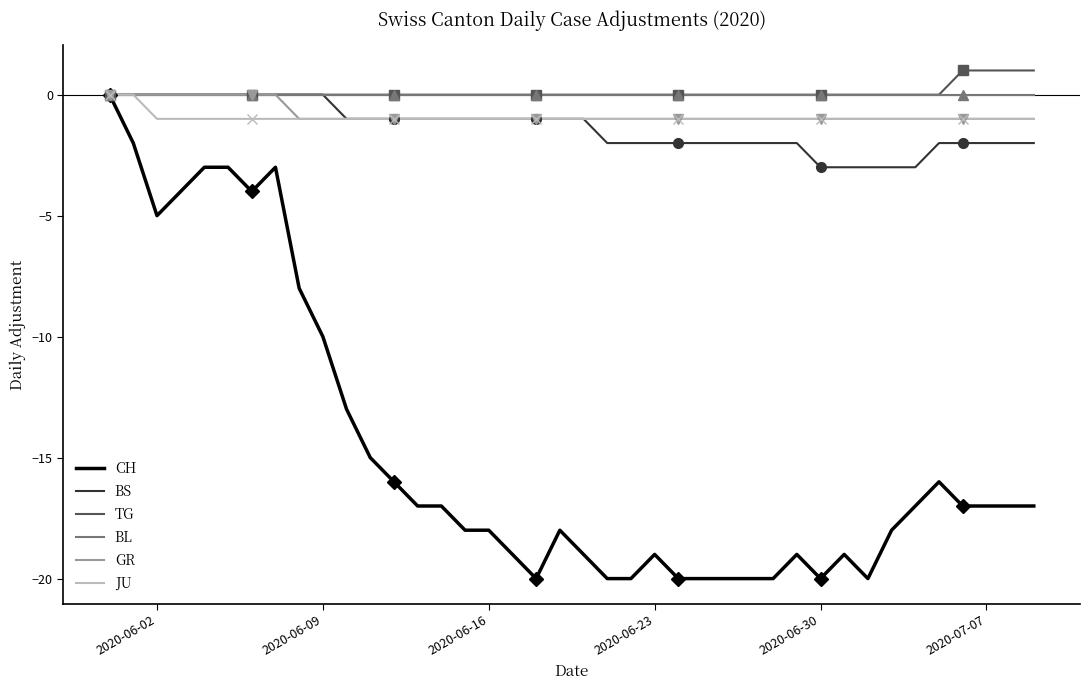

Reading left to right, what are all the values shown in this chart?

CH: 0	-2	-5	-4	-3	-3	-4	-3	-8	-10	-13	-15	-16	-17	-17	-18	-18	-19	-20	-18	-19	-20	-20	-19	-20	-20	-20	-20	-20	-19	-20	-19	-20	-18	-17	-16	-17	-17	-17	-17
BS: 0	0	0	0	0	0	0	0	0	0	-1	-1	-1	-1	-1	-1	-1	-1	-1	-1	-1	-2	-2	-2	-2	-2	-2	-2	-2	-2	-3	-3	-3	-3	-3	-2	-2	-2	-2	-2
TG: 0	0	0	0	0	0	0	0	0	0	0	0	0	0	0	0	0	0	0	0	0	0	0	0	0	0	0	0	0	0	0	0	0	0	0	0	1	1	1	1
BL: 0	0	0	0	0	0	0	0	0	0	0	0	0	0	0	0	0	0	0	0	0	0	0	0	0	0	0	0	0	0	0	0	0	0	0	0	0	0	0	0
GR: 0	0	0	0	0	0	0	0	-1	-1	-1	-1	-1	-1	-1	-1	-1	-1	-1	-1	-1	-1	-1	-1	-1	-1	-1	-1	-1	-1	-1	-1	-1	-1	-1	-1	-1	-1	-1	-1
JU: 0	0	-1	-1	-1	-1	-1	-1	-1	-1	-1	-1	-1	-1	-1	-1	-1	-1	-1	-1	-1	-1	-1	-1	-1	-1	-1	-1	-1	-1	-1	-1	-1	-1	-1	-1	-1	-1	-1	-1